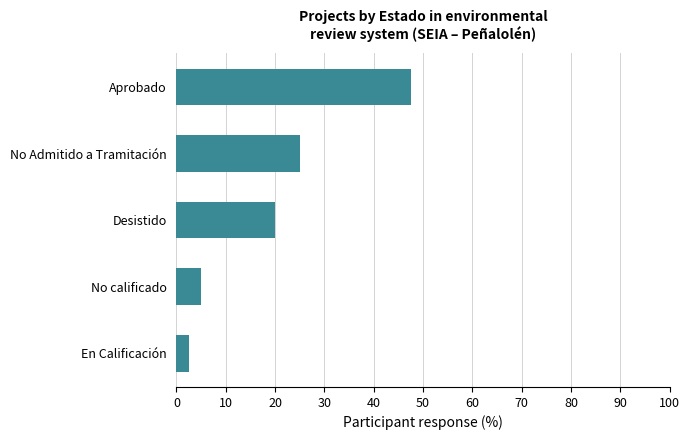

How many bars are there in total?

5